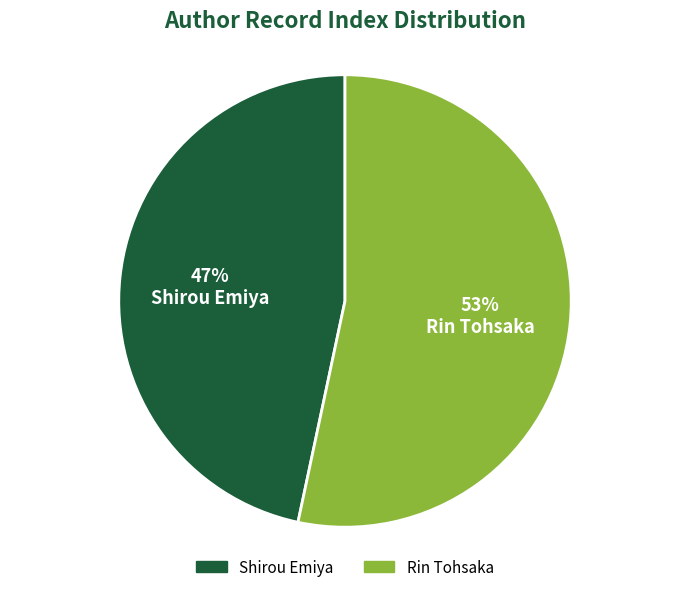

Count the number of slices in the pie.

2